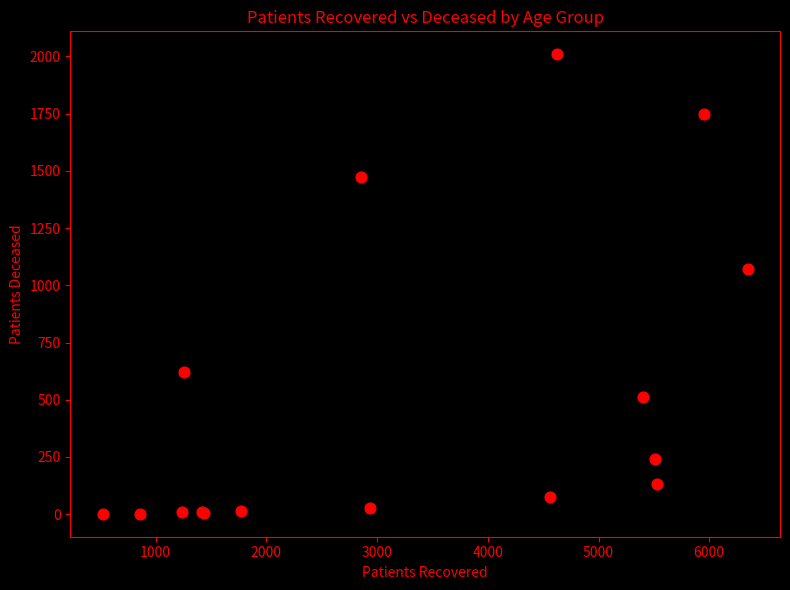

What Y value in the scatter plot is closest to 1005?

1072